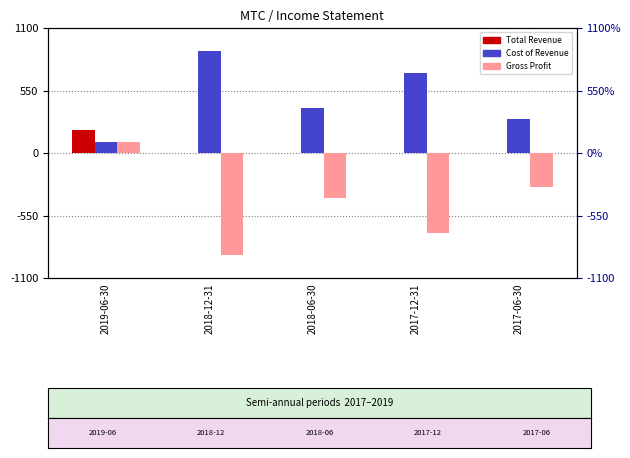

What is the label of the 4th bar from the left?

2017-12-31